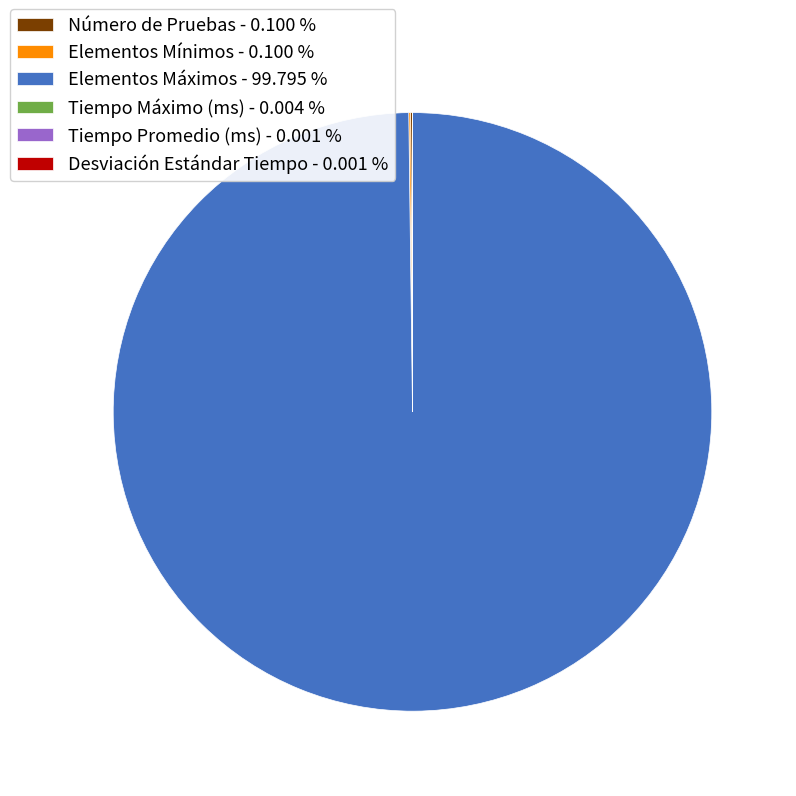

Does any single category account for the majority?

Yes